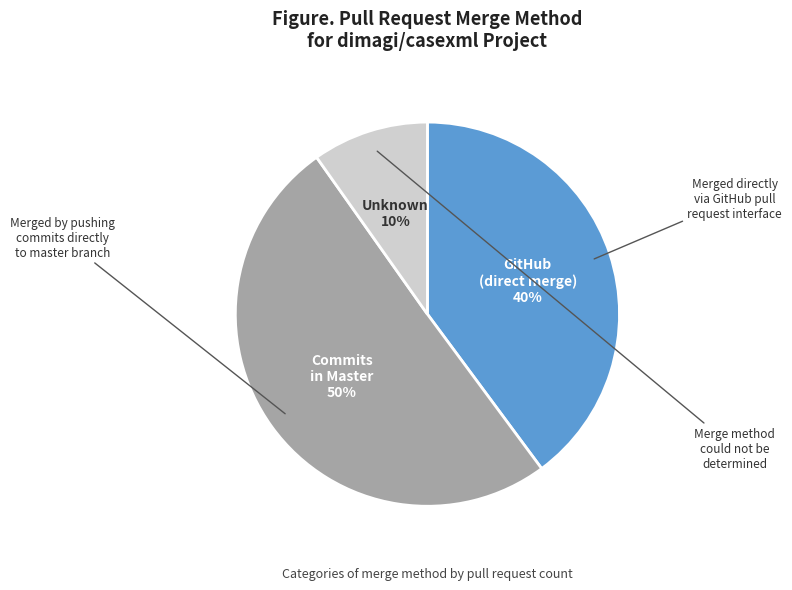

To the nearest percent, what is the average slice percentage?

33%